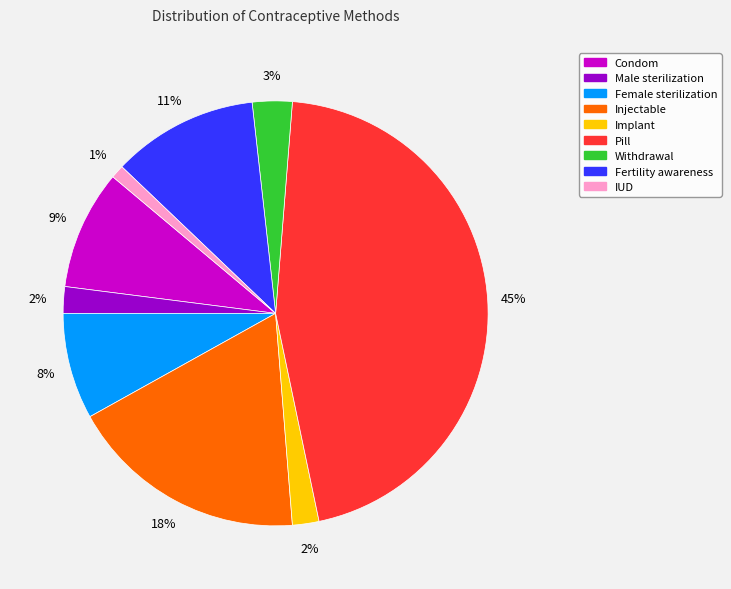

Which slice is the largest?

Pill